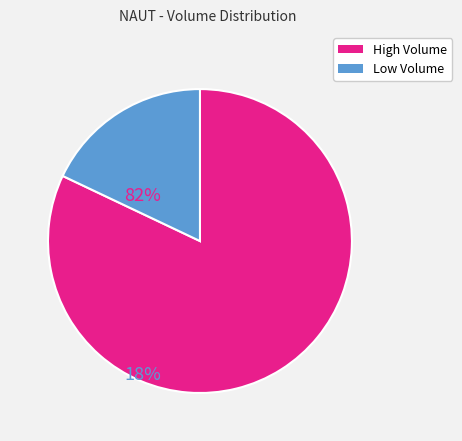

Rank the categories by value from highest to lowest.

High Volume, Low Volume